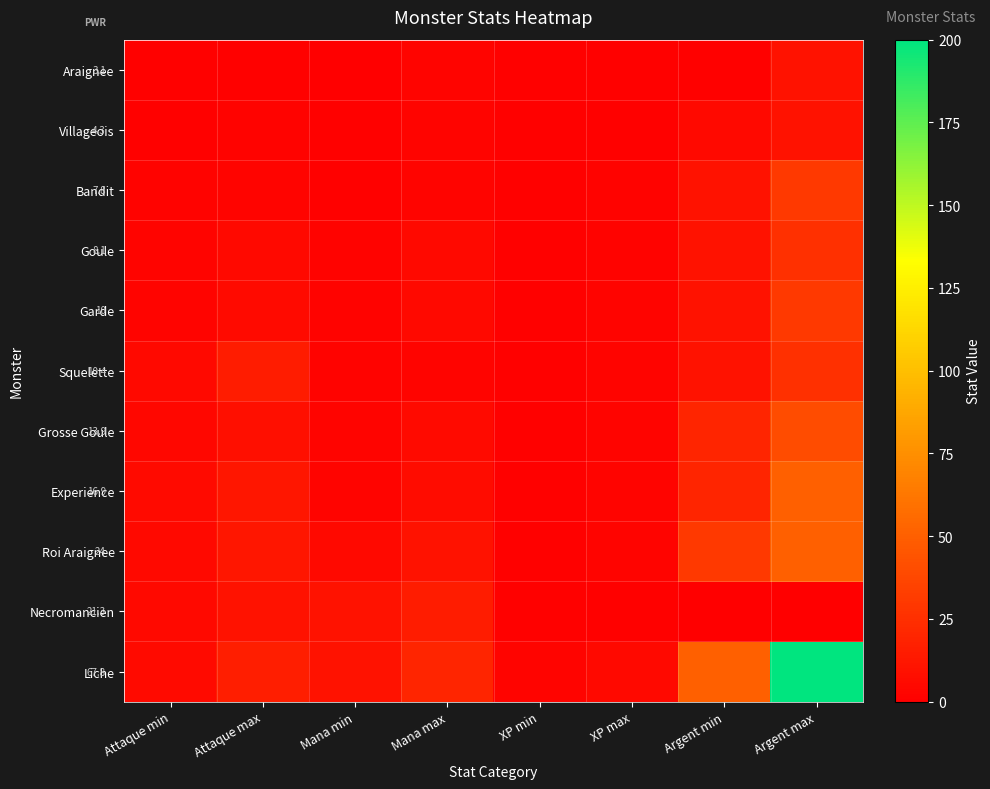

The value of Araignee at XP max is 1. True or false?

True